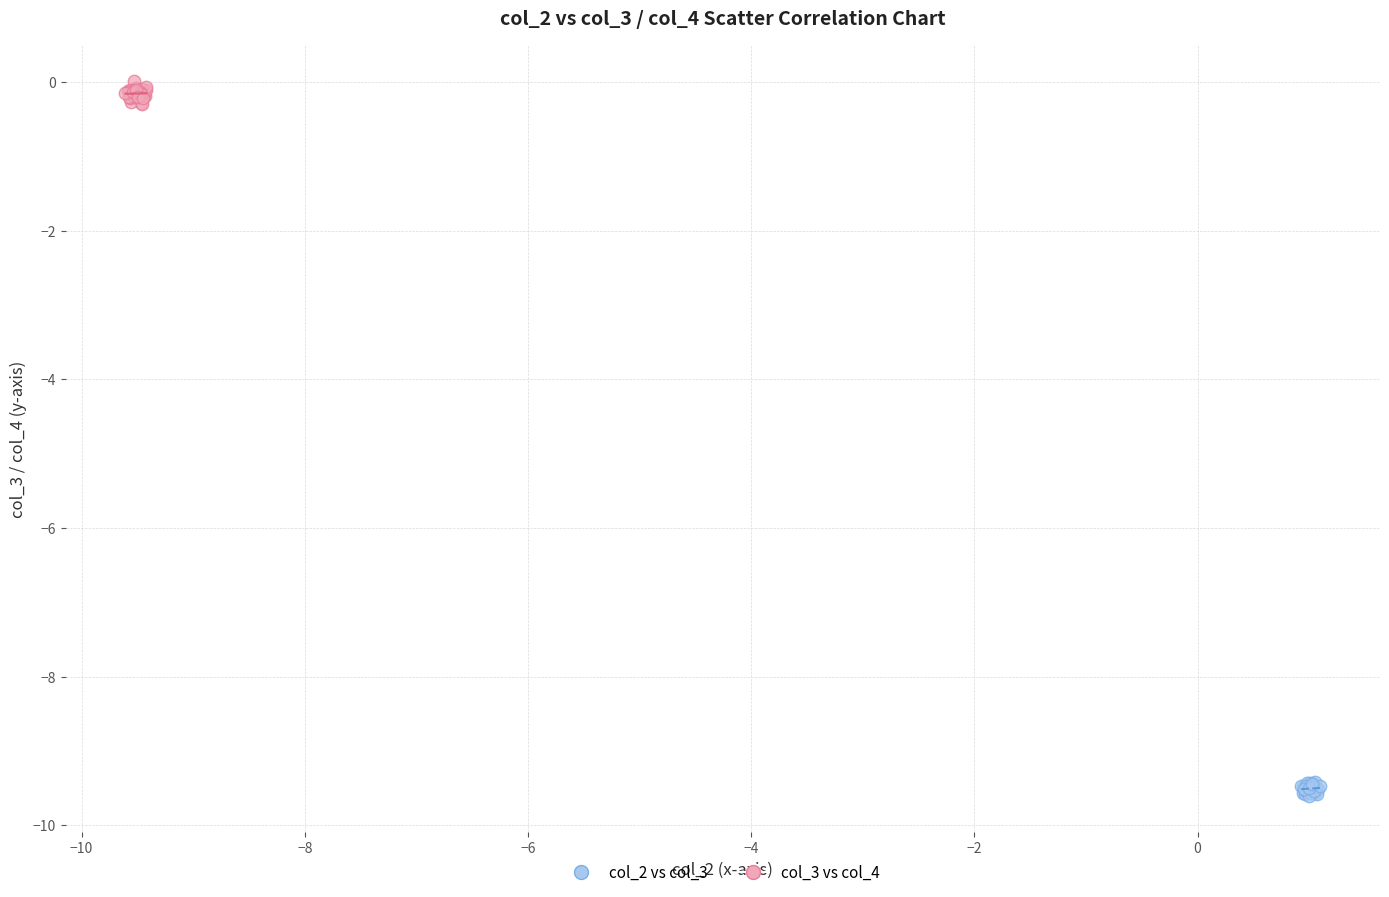

Which series contains the highest Y value?

col_3 vs col_4